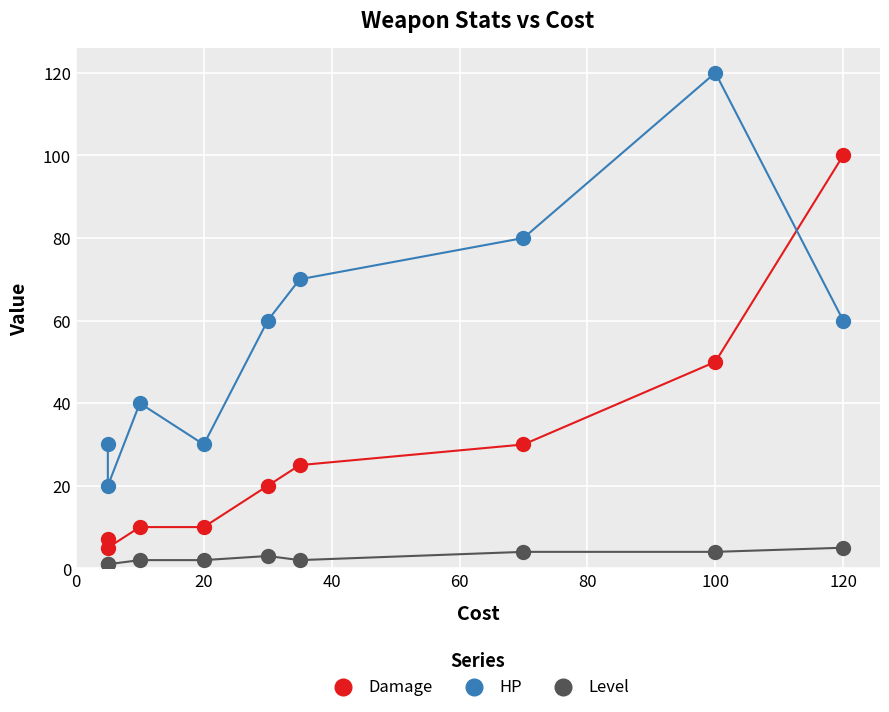

What are all the series names shown in the legend?

Damage, HP, Level